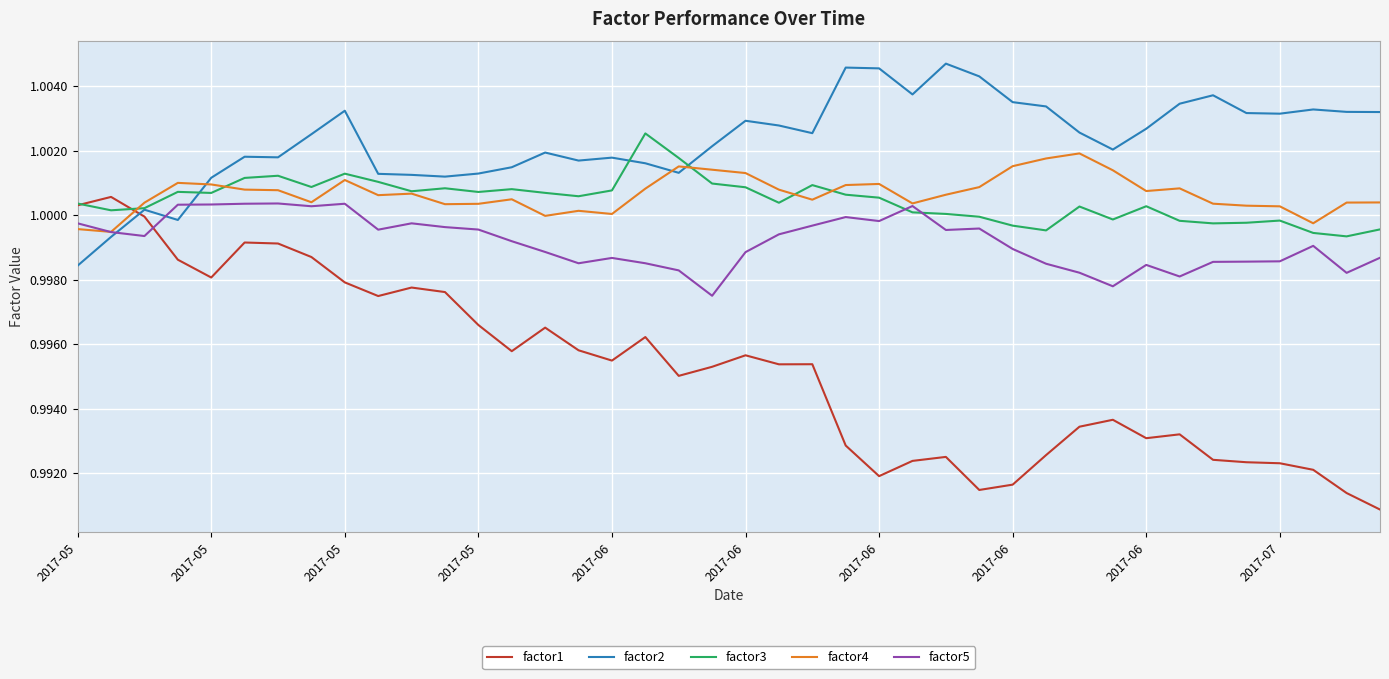

Which series has the largest total across all categories?

factor2